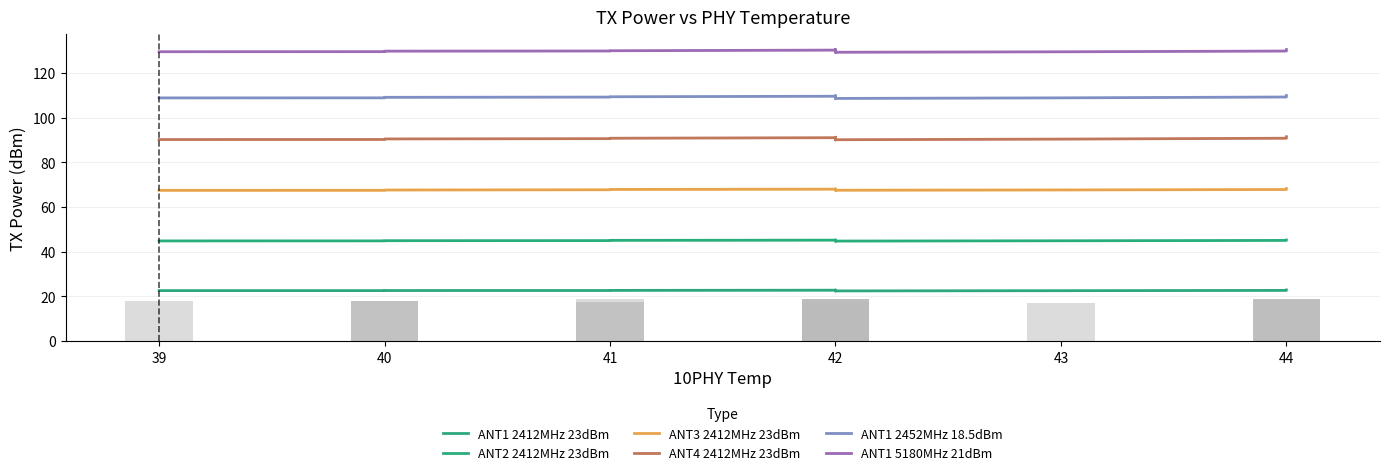

What are all the series names shown in the legend?

ANT1 2412MHz 23dBm, ANT2 2412MHz 23dBm, ANT3 2412MHz 23dBm, ANT4 2412MHz 23dBm, ANT1 2452MHz 18.5dBm, ANT1 5180MHz 21dBm